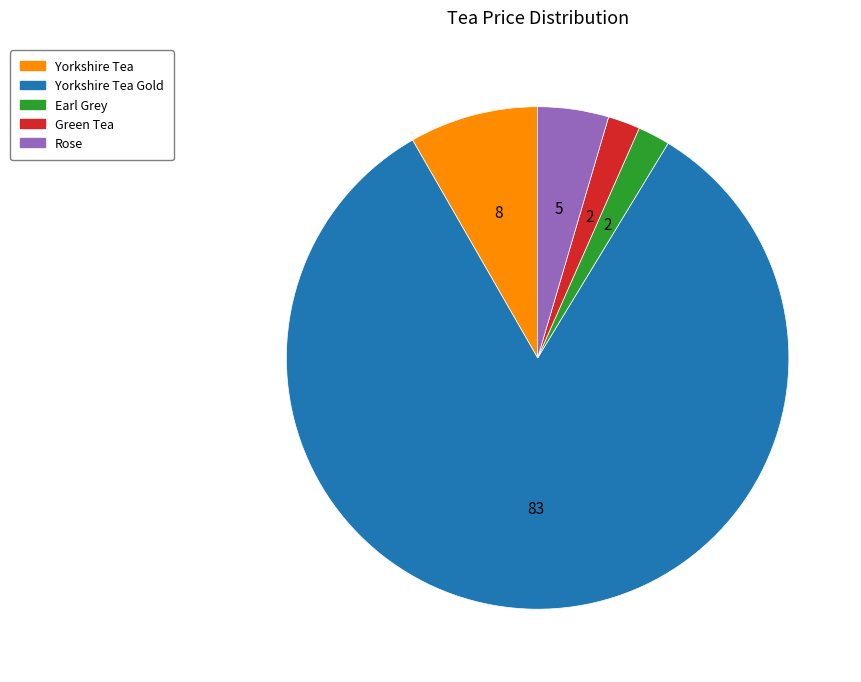

The Yorkshire Tea Gold slice represents 83% of the pie. True or false?

True